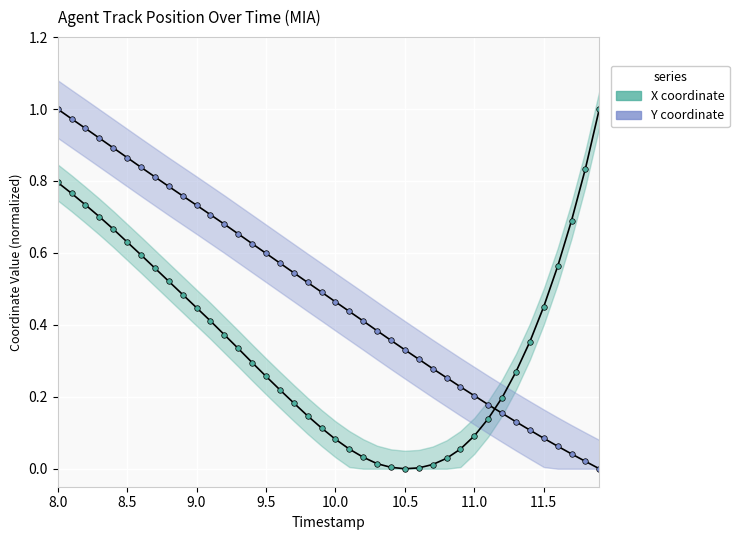

What is the sum of all X (normalized) values?

14.1